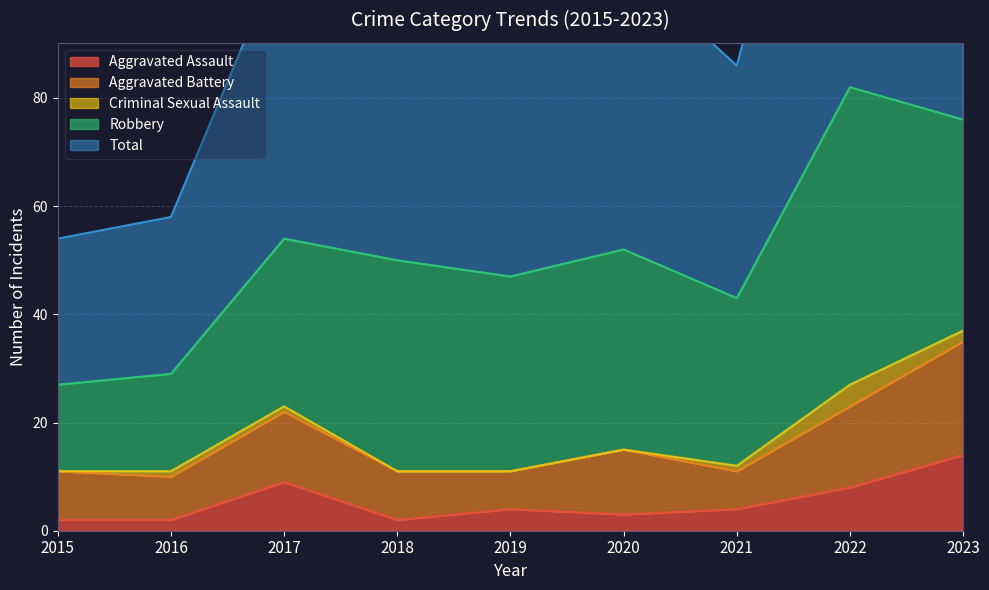

List the series in order of their peak value, highest first.

Total, Robbery, Aggravated Battery, Aggravated Assault, Criminal Sexual Assault